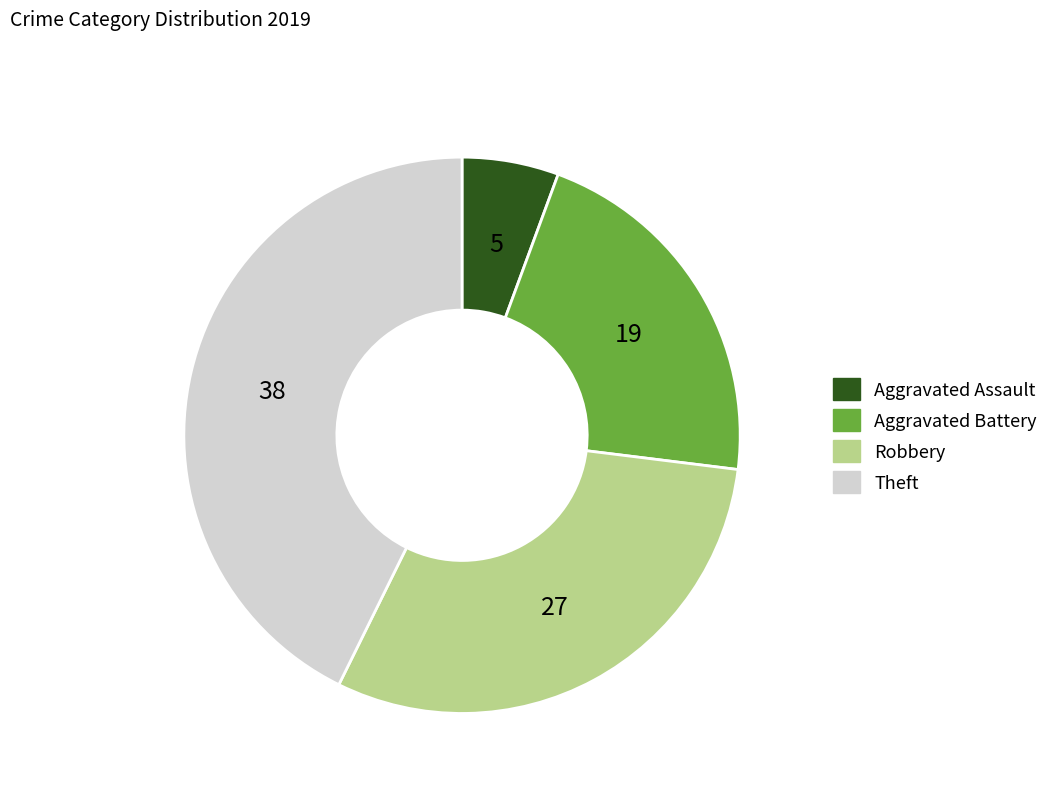

Rank the categories by value from lowest to highest.

Aggravated Assault, Aggravated Battery, Robbery, Theft